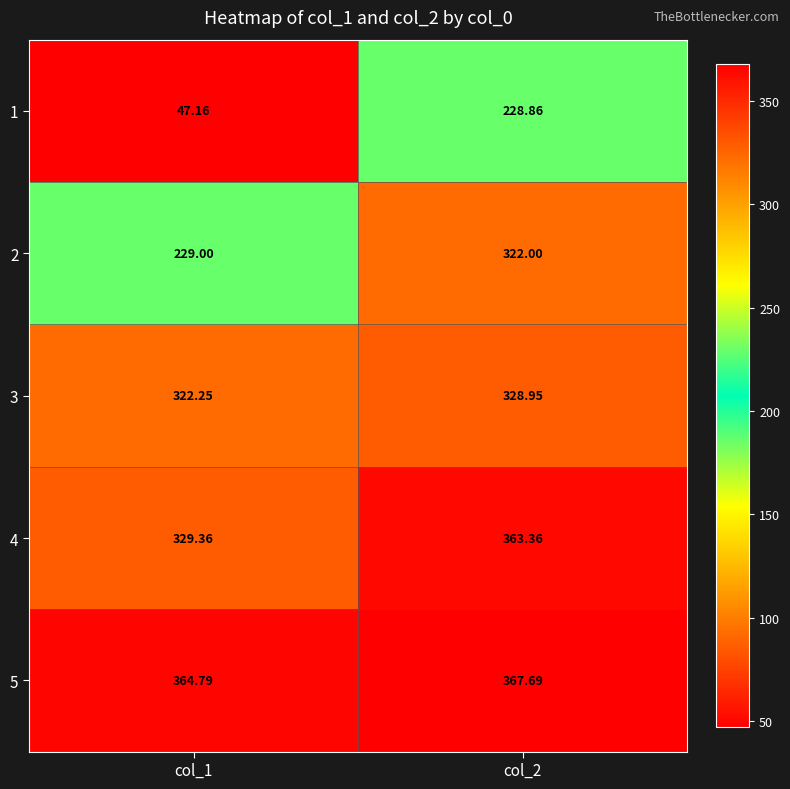

What is the minimum value shown in the chart?

47.2